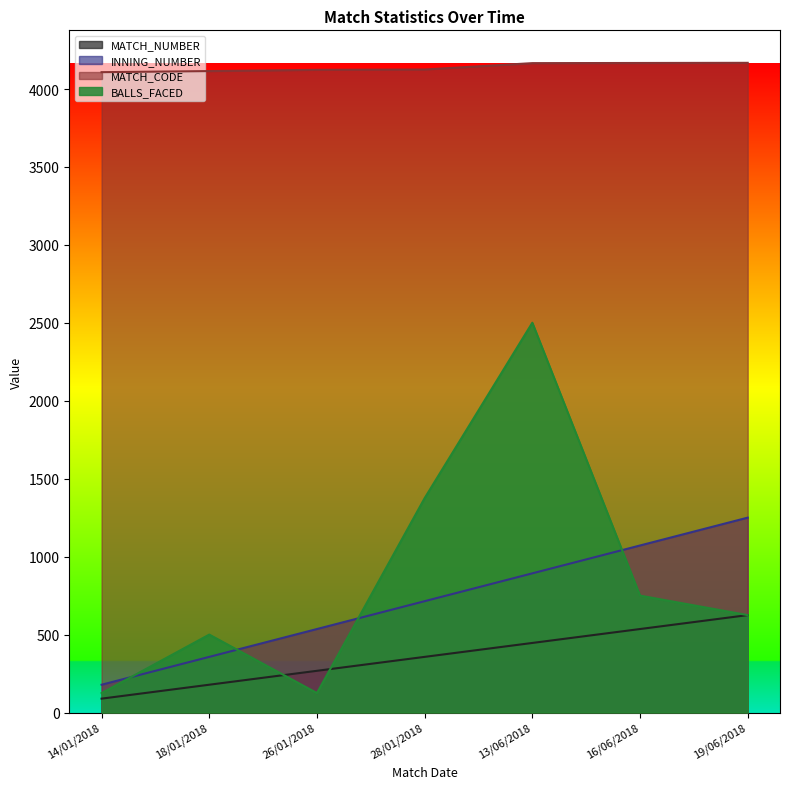

Reading left to right, list all the values displayed in this chart.

MATCH_NUMBER: 89.3	178.6	267.9	357.3	446.6	535.9	625.2
INNING_NUMBER: 178.6	357.3	535.9	714.5	893.1	1071.8	1250.4
MATCH_CODE: 4108.0	4115.0	4123.0	4125.0	4166.0	4167.0	4168.0
BALLS_FACED: 125.0	500.2	125.0	1375.4	2500.8	750.2	625.2